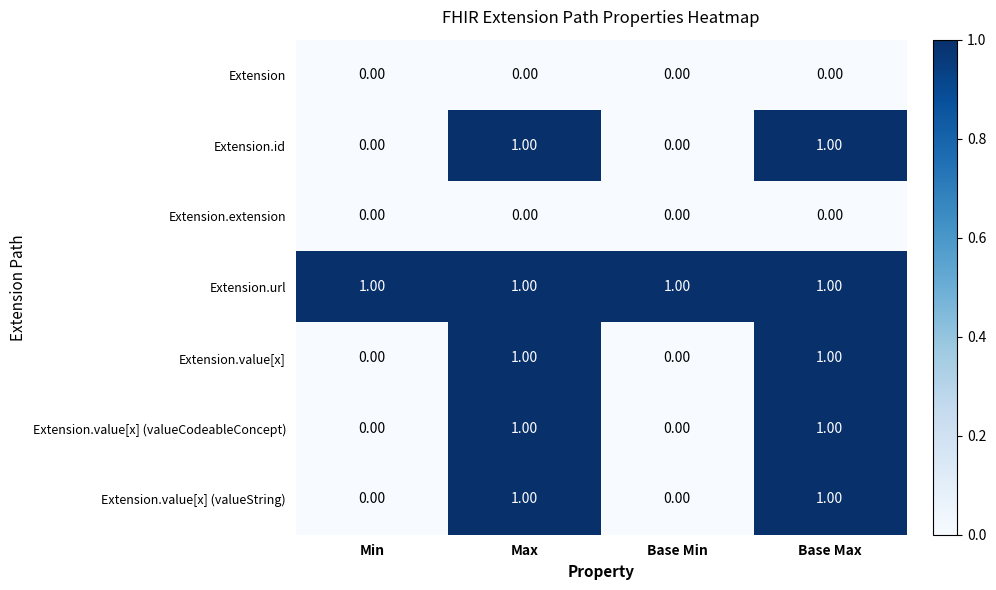

At how many categories does at least one series exceed 0?

4